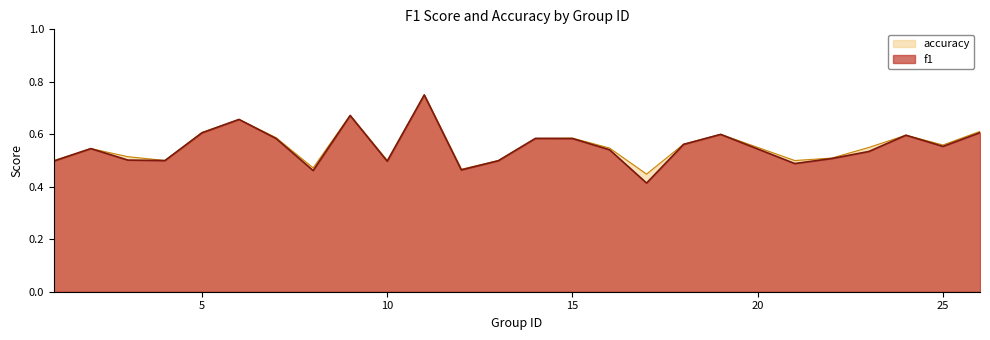

In f1, how many points are higher than both neighbors (excluding endpoints)?

7